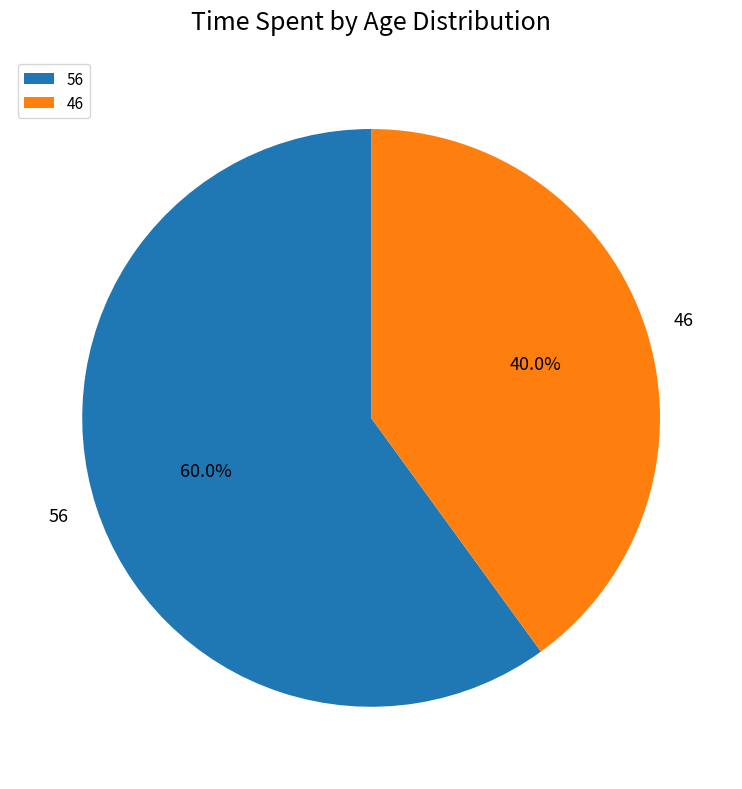

How many slices are in this pie chart?

2